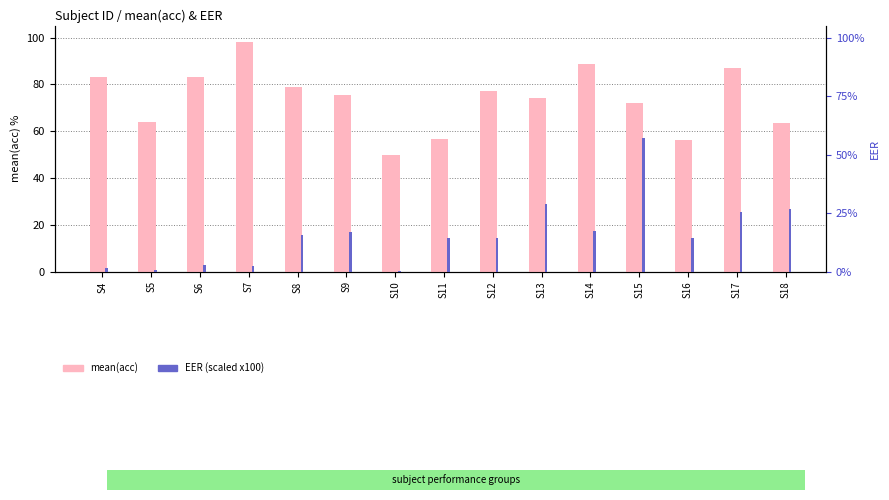

List the series in order of their overall mean, highest first.

mean(acc), EER